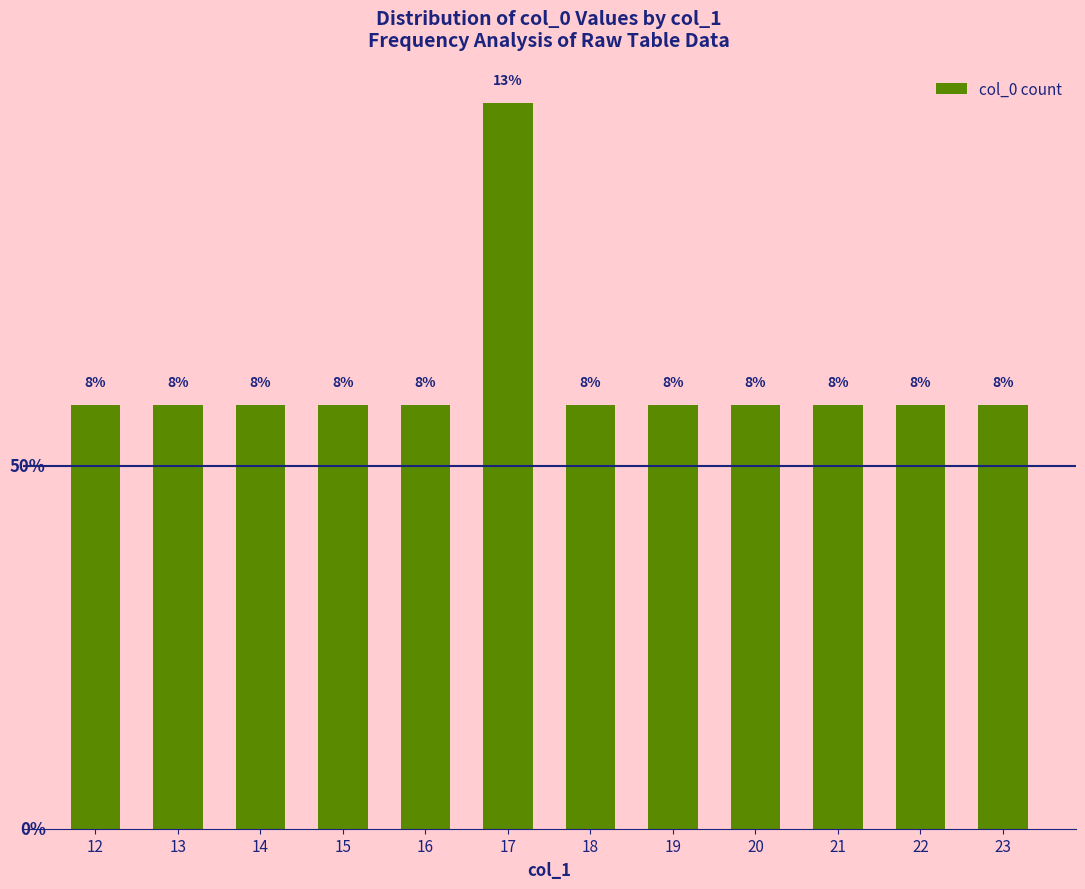

Between 19 and 22, which is larger?

19